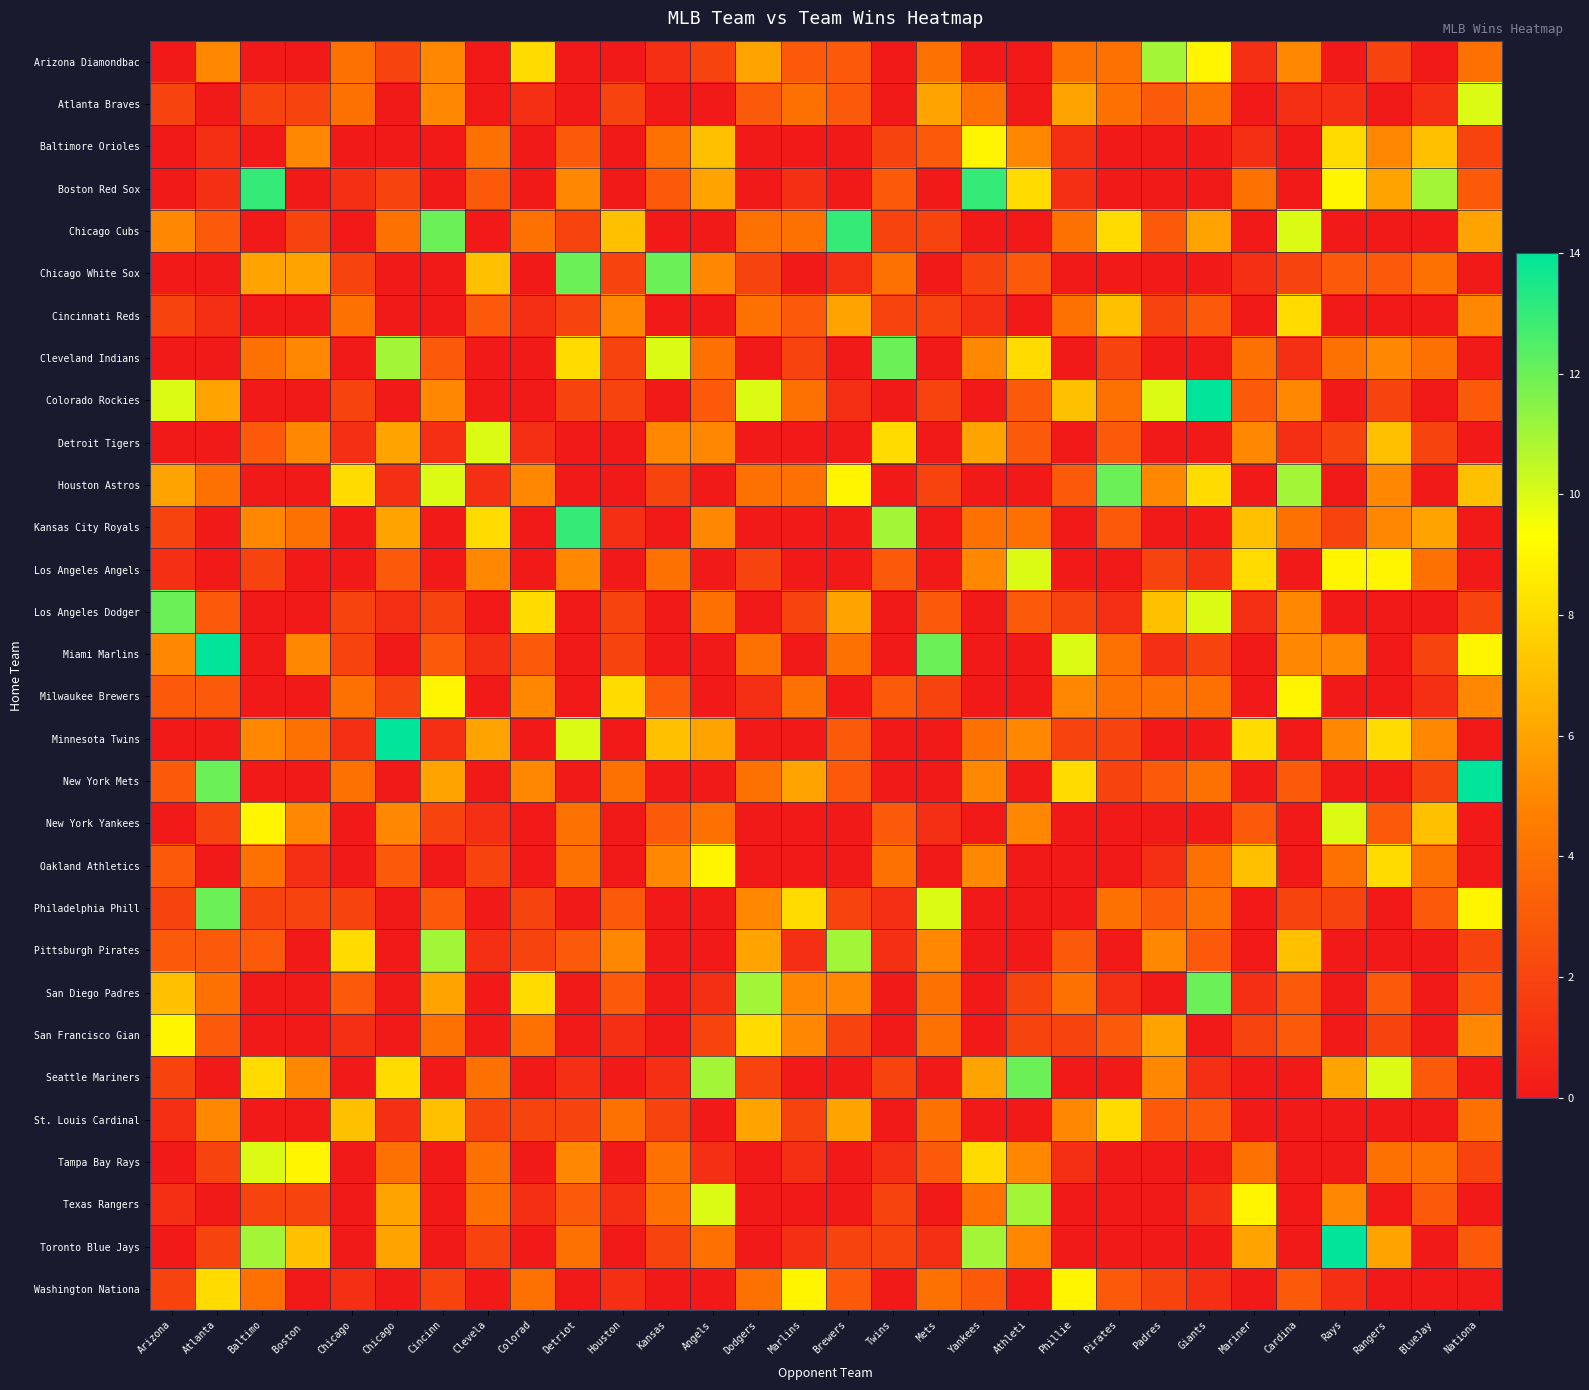

Reading right to left, transcribe all the data shown in this chart.

Arizona Diamondbac: Nationa=4	BlueJay=0	Rangers=2	Rays=0	Cardina=5	Mariner=1	Giants=9	Padres=11	Pirates=4	Phillie=4	Athleti=0	Yankees=0	Mets=4	Twins=0	Brewers=3	Marlins=3	Dodgers=6	Angels=2	Kansas=1	Houston=0	Detriot=0	Colorad=8	Clevela=0	Cincinn=5	Chicago=2	Chicago=4	Boston =0	Baltimo=0	Atlanta=5	Arizona=0
Atlanta Braves: Nationa=10	BlueJay=1	Rangers=0	Rays=1	Cardina=1	Mariner=0	Giants=4	Padres=3	Pirates=4	Phillie=6	Athleti=0	Yankees=4	Mets=6	Twins=0	Brewers=3	Marlins=4	Dodgers=3	Angels=0	Kansas=0	Houston=2	Detriot=0	Colorad=1	Clevela=0	Cincinn=5	Chicago=0	Chicago=4	Boston =2	Baltimo=2	Atlanta=0	Arizona=2
Baltimore Orioles: Nationa=2	BlueJay=7	Rangers=5	Rays=8	Cardina=0	Mariner=1	Giants=0	Padres=0	Pirates=0	Phillie=1	Athleti=5	Yankees=9	Mets=3	Twins=2	Brewers=0	Marlins=0	Dodgers=0	Angels=7	Kansas=4	Houston=0	Detriot=3	Colorad=0	Clevela=4	Cincinn=0	Chicago=0	Chicago=0	Boston =5	Baltimo=0	Atlanta=1	Arizona=0
Boston Red Sox: Nationa=3	BlueJay=11	Rangers=6	Rays=9	Cardina=0	Mariner=4	Giants=0	Padres=0	Pirates=0	Phillie=1	Athleti=8	Yankees=13	Mets=0	Twins=3	Brewers=0	Marlins=1	Dodgers=0	Angels=6	Kansas=3	Houston=0	Detriot=5	Colorad=0	Clevela=3	Cincinn=0	Chicago=2	Chicago=1	Boston =0	Baltimo=13	Atlanta=1	Arizona=0
Chicago Cubs: Nationa=6	BlueJay=0	Rangers=0	Rays=0	Cardina=10	Mariner=0	Giants=6	Padres=3	Pirates=8	Phillie=4	Athleti=0	Yankees=0	Mets=2	Twins=2	Brewers=13	Marlins=4	Dodgers=4	Angels=0	Kansas=0	Houston=7	Detriot=2	Colorad=4	Clevela=0	Cincinn=12	Chicago=4	Chicago=0	Boston =2	Baltimo=0	Atlanta=3	Arizona=5
Chicago White Sox: Nationa=0	BlueJay=4	Rangers=3	Rays=3	Cardina=2	Mariner=1	Giants=0	Padres=0	Pirates=0	Phillie=0	Athleti=3	Yankees=2	Mets=0	Twins=4	Brewers=1	Marlins=0	Dodgers=2	Angels=5	Kansas=12	Houston=2	Detriot=12	Colorad=0	Clevela=7	Cincinn=0	Chicago=0	Chicago=2	Boston =6	Baltimo=6	Atlanta=0	Arizona=0
Cincinnati Reds: Nationa=5	BlueJay=0	Rangers=0	Rays=0	Cardina=8	Mariner=0	Giants=3	Padres=2	Pirates=7	Phillie=4	Athleti=0	Yankees=1	Mets=2	Twins=2	Brewers=6	Marlins=3	Dodgers=4	Angels=0	Kansas=0	Houston=5	Detriot=2	Colorad=1	Clevela=3	Cincinn=0	Chicago=0	Chicago=4	Boston =0	Baltimo=0	Atlanta=1	Arizona=2
Cleveland Indians: Nationa=0	BlueJay=4	Rangers=5	Rays=4	Cardina=1	Mariner=4	Giants=0	Padres=0	Pirates=2	Phillie=0	Athleti=8	Yankees=5	Mets=0	Twins=12	Brewers=0	Marlins=2	Dodgers=0	Angels=4	Kansas=10	Houston=2	Detriot=8	Colorad=0	Clevela=0	Cincinn=3	Chicago=11	Chicago=0	Boston =5	Baltimo=4	Atlanta=0	Arizona=0
Colorado Rockies: Nationa=3	BlueJay=0	Rangers=2	Rays=0	Cardina=5	Mariner=3	Giants=14	Padres=10	Pirates=4	Phillie=7	Athleti=3	Yankees=0	Mets=2	Twins=0	Brewers=1	Marlins=4	Dodgers=10	Angels=3	Kansas=0	Houston=2	Detriot=2	Colorad=0	Clevela=0	Cincinn=5	Chicago=0	Chicago=2	Boston =0	Baltimo=0	Atlanta=6	Arizona=10
Detroit Tigers: Nationa=0	BlueJay=2	Rangers=7	Rays=2	Cardina=1	Mariner=5	Giants=0	Padres=0	Pirates=3	Phillie=0	Athleti=3	Yankees=6	Mets=0	Twins=8	Brewers=0	Marlins=0	Dodgers=0	Angels=5	Kansas=5	Houston=0	Detriot=0	Colorad=1	Clevela=10	Cincinn=1	Chicago=6	Chicago=1	Boston =5	Baltimo=3	Atlanta=0	Arizona=0
Houston Astros: Nationa=7	BlueJay=0	Rangers=5	Rays=0	Cardina=11	Mariner=0	Giants=8	Padres=5	Pirates=12	Phillie=3	Athleti=0	Yankees=0	Mets=2	Twins=0	Brewers=9	Marlins=4	Dodgers=4	Angels=0	Kansas=2	Houston=0	Detriot=0	Colorad=5	Clevela=1	Cincinn=10	Chicago=1	Chicago=8	Boston =0	Baltimo=0	Atlanta=4	Arizona=6
Kansas City Royals: Nationa=0	BlueJay=6	Rangers=5	Rays=2	Cardina=4	Mariner=7	Giants=0	Padres=0	Pirates=3	Phillie=0	Athleti=4	Yankees=4	Mets=0	Twins=11	Brewers=0	Marlins=0	Dodgers=0	Angels=5	Kansas=0	Houston=1	Detriot=13	Colorad=0	Clevela=8	Cincinn=0	Chicago=6	Chicago=0	Boston =4	Baltimo=5	Atlanta=0	Arizona=2
Los Angeles Angels: Nationa=0	BlueJay=4	Rangers=9	Rays=9	Cardina=0	Mariner=8	Giants=1	Padres=2	Pirates=0	Phillie=0	Athleti=10	Yankees=5	Mets=0	Twins=3	Brewers=0	Marlins=0	Dodgers=2	Angels=0	Kansas=4	Houston=0	Detriot=5	Colorad=0	Clevela=5	Cincinn=0	Chicago=3	Chicago=0	Boston =0	Baltimo=2	Atlanta=0	Arizona=1
Los Angeles Dodger: Nationa=2	BlueJay=0	Rangers=0	Rays=0	Cardina=5	Mariner=1	Giants=10	Padres=7	Pirates=1	Phillie=2	Athleti=3	Yankees=0	Mets=3	Twins=0	Brewers=6	Marlins=2	Dodgers=0	Angels=4	Kansas=0	Houston=2	Detriot=0	Colorad=8	Clevela=0	Cincinn=2	Chicago=1	Chicago=2	Boston =0	Baltimo=0	Atlanta=3	Arizona=12
Miami Marlins: Nationa=9	BlueJay=2	Rangers=0	Rays=5	Cardina=5	Mariner=0	Giants=2	Padres=1	Pirates=4	Phillie=10	Athleti=0	Yankees=0	Mets=12	Twins=0	Brewers=4	Marlins=0	Dodgers=4	Angels=0	Kansas=0	Houston=2	Detriot=0	Colorad=3	Clevela=1	Cincinn=3	Chicago=0	Chicago=2	Boston =5	Baltimo=0	Atlanta=14	Arizona=5
Milwaukee Brewers: Nationa=5	BlueJay=1	Rangers=0	Rays=0	Cardina=9	Mariner=0	Giants=4	Padres=4	Pirates=4	Phillie=5	Athleti=0	Yankees=0	Mets=2	Twins=3	Brewers=0	Marlins=4	Dodgers=1	Angels=0	Kansas=3	Houston=8	Detriot=0	Colorad=5	Clevela=0	Cincinn=9	Chicago=2	Chicago=4	Boston =0	Baltimo=0	Atlanta=3	Arizona=3
Minnesota Twins: Nationa=0	BlueJay=5	Rangers=8	Rays=5	Cardina=0	Mariner=8	Giants=0	Padres=0	Pirates=2	Phillie=2	Athleti=5	Yankees=4	Mets=0	Twins=0	Brewers=3	Marlins=0	Dodgers=0	Angels=6	Kansas=7	Houston=0	Detriot=10	Colorad=0	Clevela=6	Cincinn=1	Chicago=14	Chicago=1	Boston =4	Baltimo=5	Atlanta=0	Arizona=0
New York Mets: Nationa=14	BlueJay=2	Rangers=0	Rays=0	Cardina=3	Mariner=0	Giants=4	Padres=3	Pirates=2	Phillie=8	Athleti=0	Yankees=5	Mets=0	Twins=0	Brewers=3	Marlins=6	Dodgers=4	Angels=0	Kansas=0	Houston=4	Detriot=0	Colorad=5	Clevela=0	Cincinn=6	Chicago=0	Chicago=4	Boston =0	Baltimo=0	Atlanta=12	Arizona=3
New York Yankees: Nationa=0	BlueJay=7	Rangers=3	Rays=10	Cardina=0	Mariner=3	Giants=0	Padres=0	Pirates=0	Phillie=0	Athleti=5	Yankees=0	Mets=1	Twins=3	Brewers=0	Marlins=0	Dodgers=0	Angels=4	Kansas=3	Houston=0	Detriot=4	Colorad=0	Clevela=1	Cincinn=2	Chicago=5	Chicago=0	Boston =5	Baltimo=9	Atlanta=2	Arizona=0
Oakland Athletics: Nationa=0	BlueJay=4	Rangers=8	Rays=4	Cardina=0	Mariner=7	Giants=4	Padres=1	Pirates=0	Phillie=0	Athleti=0	Yankees=5	Mets=0	Twins=4	Brewers=0	Marlins=0	Dodgers=0	Angels=9	Kansas=5	Houston=0	Detriot=4	Colorad=0	Clevela=2	Cincinn=0	Chicago=3	Chicago=0	Boston =1	Baltimo=4	Atlanta=0	Arizona=3
Philadelphia Phill: Nationa=9	BlueJay=3	Rangers=0	Rays=2	Cardina=2	Mariner=0	Giants=4	Padres=3	Pirates=4	Phillie=0	Athleti=0	Yankees=0	Mets=10	Twins=1	Brewers=2	Marlins=8	Dodgers=5	Angels=0	Kansas=0	Houston=3	Detriot=0	Colorad=2	Clevela=0	Cincinn=3	Chicago=0	Chicago=2	Boston =2	Baltimo=2	Atlanta=12	Arizona=2
Pittsburgh Pirates: Nationa=2	BlueJay=0	Rangers=0	Rays=0	Cardina=7	Mariner=0	Giants=3	Padres=5	Pirates=0	Phillie=3	Athleti=0	Yankees=0	Mets=5	Twins=1	Brewers=11	Marlins=1	Dodgers=6	Angels=0	Kansas=0	Houston=5	Detriot=3	Colorad=2	Clevela=1	Cincinn=11	Chicago=0	Chicago=8	Boston =0	Baltimo=3	Atlanta=3	Arizona=3
San Diego Padres: Nationa=3	BlueJay=0	Rangers=3	Rays=0	Cardina=3	Mariner=1	Giants=12	Padres=0	Pirates=1	Phillie=4	Athleti=2	Yankees=0	Mets=4	Twins=0	Brewers=5	Marlins=5	Dodgers=11	Angels=1	Kansas=0	Houston=3	Detriot=0	Colorad=8	Clevela=0	Cincinn=6	Chicago=0	Chicago=3	Boston =0	Baltimo=0	Atlanta=4	Arizona=7
San Francisco Gian: Nationa=5	BlueJay=0	Rangers=2	Rays=0	Cardina=3	Mariner=2	Giants=0	Padres=6	Pirates=3	Phillie=2	Athleti=2	Yankees=0	Mets=4	Twins=0	Brewers=2	Marlins=5	Dodgers=8	Angels=2	Kansas=0	Houston=1	Detriot=0	Colorad=4	Clevela=0	Cincinn=4	Chicago=0	Chicago=1	Boston =0	Baltimo=0	Atlanta=3	Arizona=9
Seattle Mariners: Nationa=0	BlueJay=3	Rangers=10	Rays=6	Cardina=0	Mariner=0	Giants=1	Padres=5	Pirates=0	Phillie=0	Athleti=12	Yankees=6	Mets=0	Twins=2	Brewers=0	Marlins=0	Dodgers=2	Angels=11	Kansas=1	Houston=0	Detriot=1	Colorad=0	Clevela=4	Cincinn=0	Chicago=8	Chicago=0	Boston =5	Baltimo=8	Atlanta=0	Arizona=2
St. Louis Cardinal: Nationa=4	BlueJay=0	Rangers=0	Rays=0	Cardina=0	Mariner=0	Giants=3	Padres=3	Pirates=8	Phillie=5	Athleti=0	Yankees=0	Mets=4	Twins=0	Brewers=6	Marlins=2	Dodgers=6	Angels=0	Kansas=2	Houston=4	Detriot=2	Colorad=2	Clevela=2	Cincinn=7	Chicago=1	Chicago=7	Boston =0	Baltimo=0	Atlanta=5	Arizona=1
Tampa Bay Rays: Nationa=2	BlueJay=4	Rangers=4	Rays=0	Cardina=0	Mariner=4	Giants=0	Padres=0	Pirates=0	Phillie=1	Athleti=5	Yankees=8	Mets=3	Twins=1	Brewers=0	Marlins=1	Dodgers=0	Angels=1	Kansas=4	Houston=0	Detriot=5	Colorad=0	Clevela=4	Cincinn=0	Chicago=4	Chicago=0	Boston =9	Baltimo=10	Atlanta=2	Arizona=0
Texas Rangers: Nationa=0	BlueJay=3	Rangers=0	Rays=5	Cardina=0	Mariner=9	Giants=1	Padres=0	Pirates=0	Phillie=0	Athleti=11	Yankees=4	Mets=0	Twins=2	Brewers=0	Marlins=0	Dodgers=0	Angels=10	Kansas=4	Houston=1	Detriot=3	Colorad=1	Clevela=4	Cincinn=0	Chicago=6	Chicago=0	Boston =2	Baltimo=2	Atlanta=0	Arizona=1
Toronto Blue Jays: Nationa=3	BlueJay=0	Rangers=6	Rays=14	Cardina=0	Mariner=6	Giants=0	Padres=0	Pirates=0	Phillie=0	Athleti=5	Yankees=11	Mets=1	Twins=2	Brewers=2	Marlins=1	Dodgers=0	Angels=4	Kansas=2	Houston=0	Detriot=4	Colorad=0	Clevela=2	Cincinn=0	Chicago=6	Chicago=0	Boston =7	Baltimo=11	Atlanta=2	Arizona=0
Washington Nationa: Nationa=0	BlueJay=0	Rangers=0	Rays=1	Cardina=3	Mariner=0	Giants=1	Padres=2	Pirates=3	Phillie=9	Athleti=0	Yankees=3	Mets=4	Twins=0	Brewers=3	Marlins=9	Dodgers=4	Angels=0	Kansas=0	Houston=1	Detriot=0	Colorad=4	Clevela=0	Cincinn=2	Chicago=0	Chicago=1	Boston =0	Baltimo=4	Atlanta=8	Arizona=2